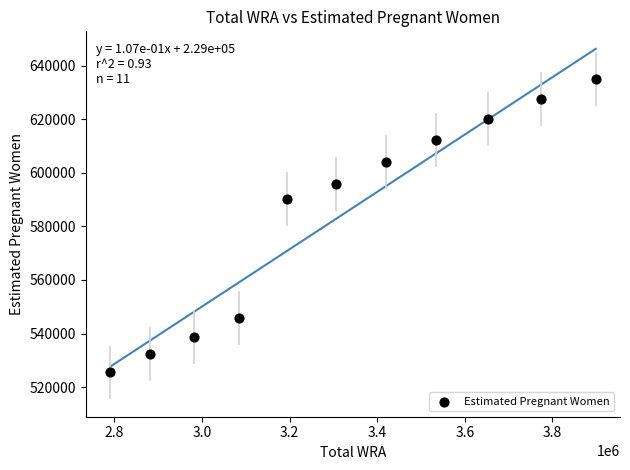

What is the average Y value?

584289.6